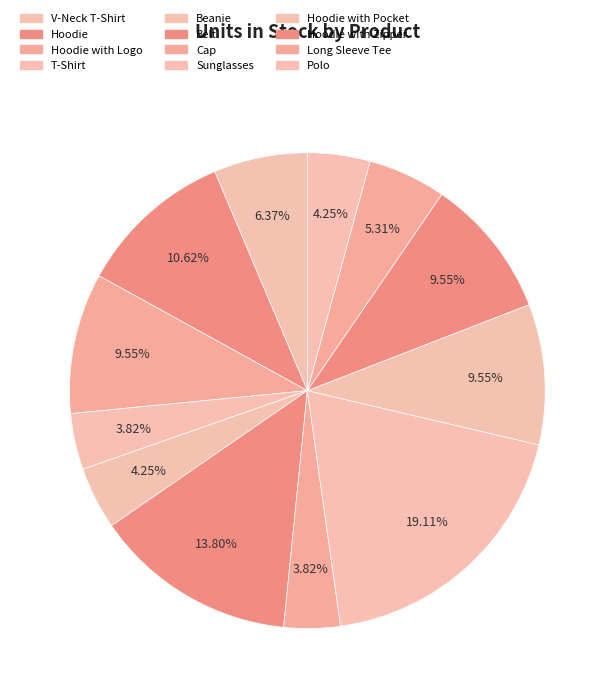

Is there any slice that represents more than half of the pie?

No